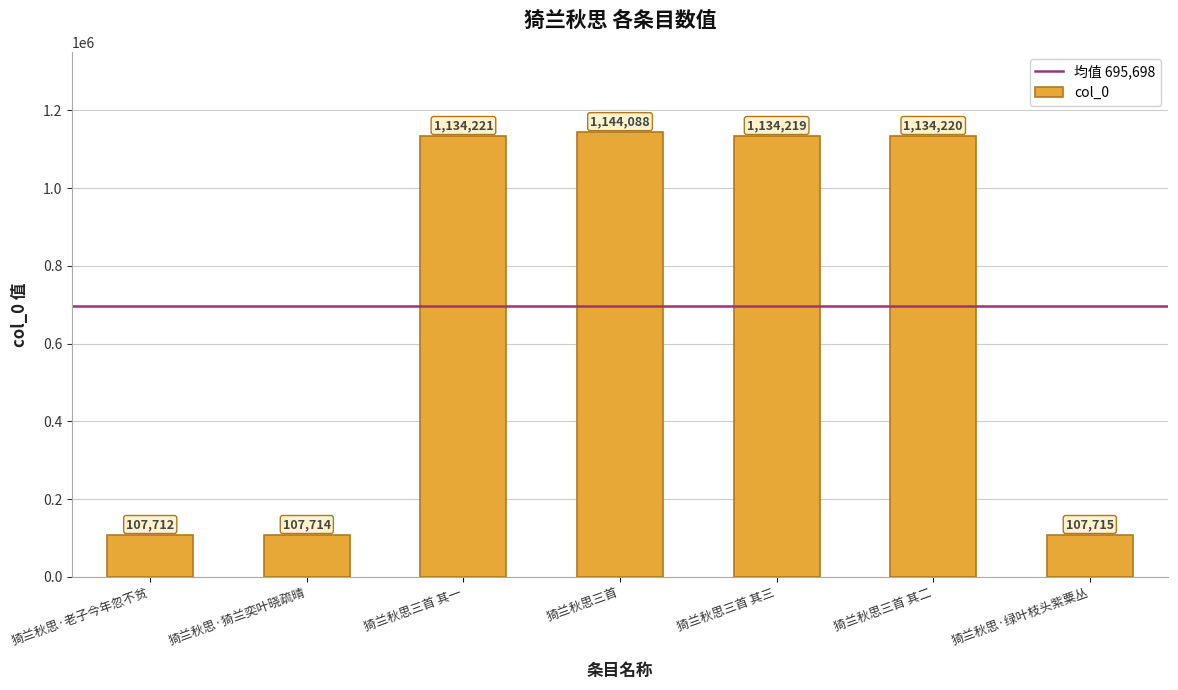

Are the bars grouped side by side (vs. stacked)?

No